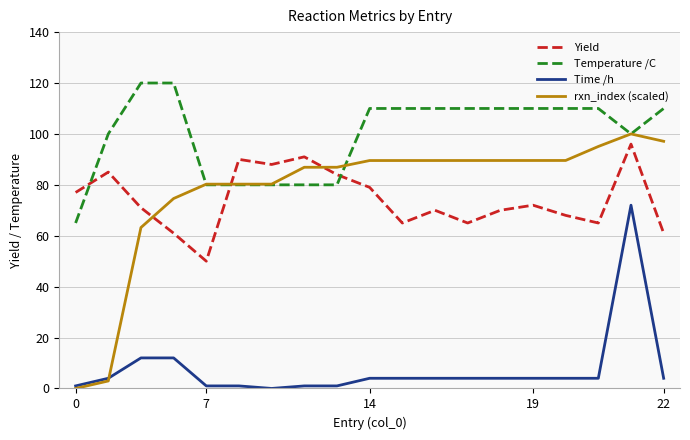

What are all the series names shown in the legend?

Yield, Temperature /C, Time /h, rxn_index (scaled)